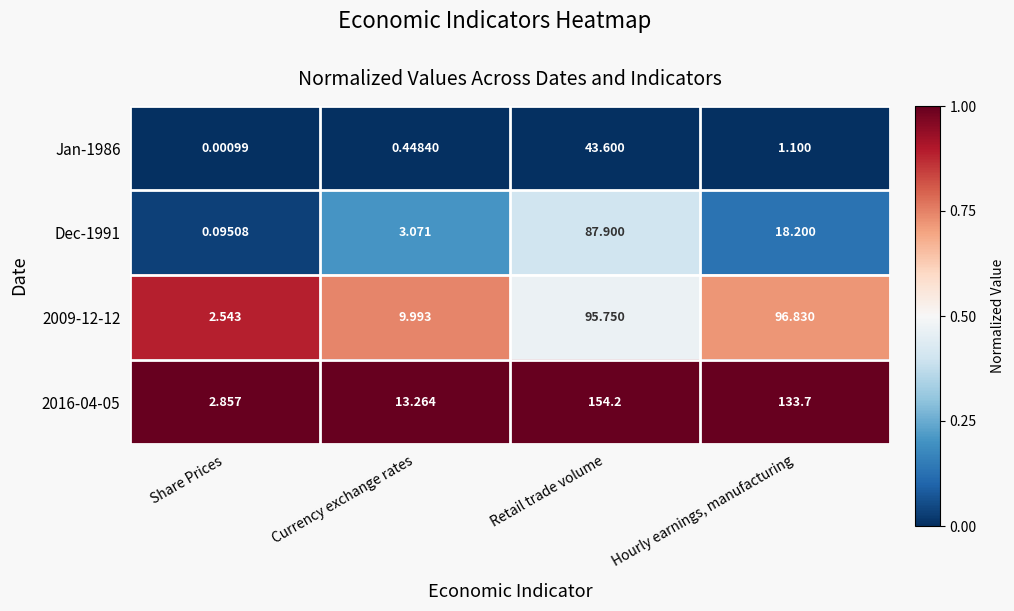

Is the value of Dec-1991 at Hourly earnings, manufacturing greater than the value of 2016-04-05 at Hourly earnings, manufacturing?

No